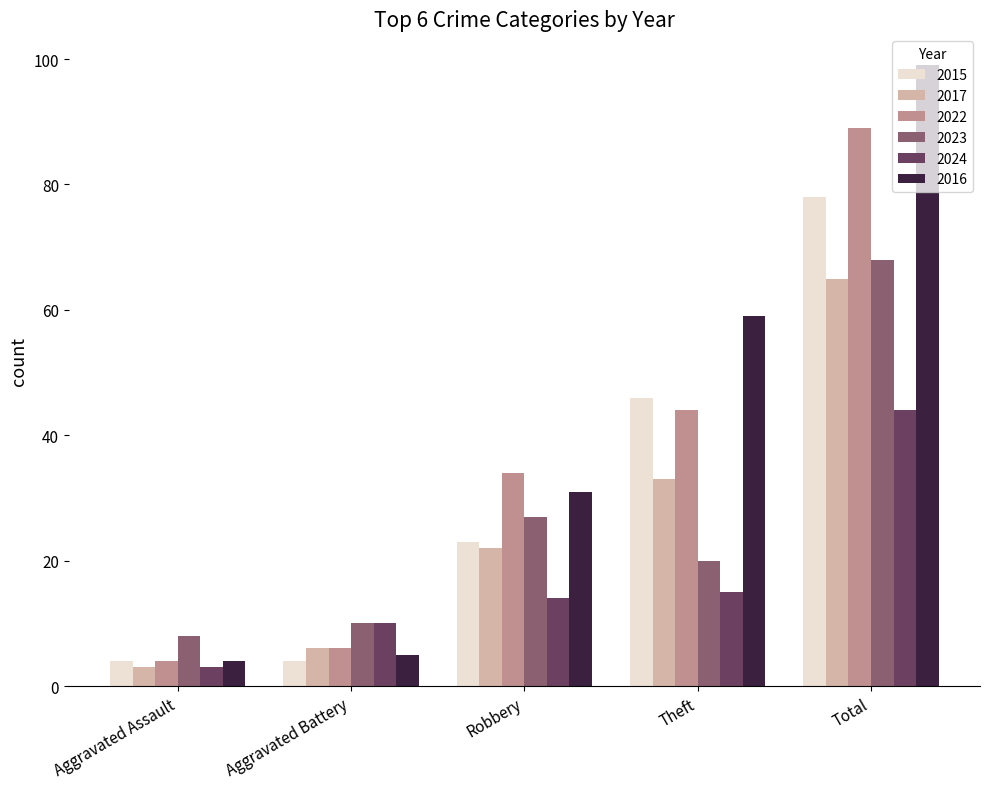

What is the smallest value displayed?

3